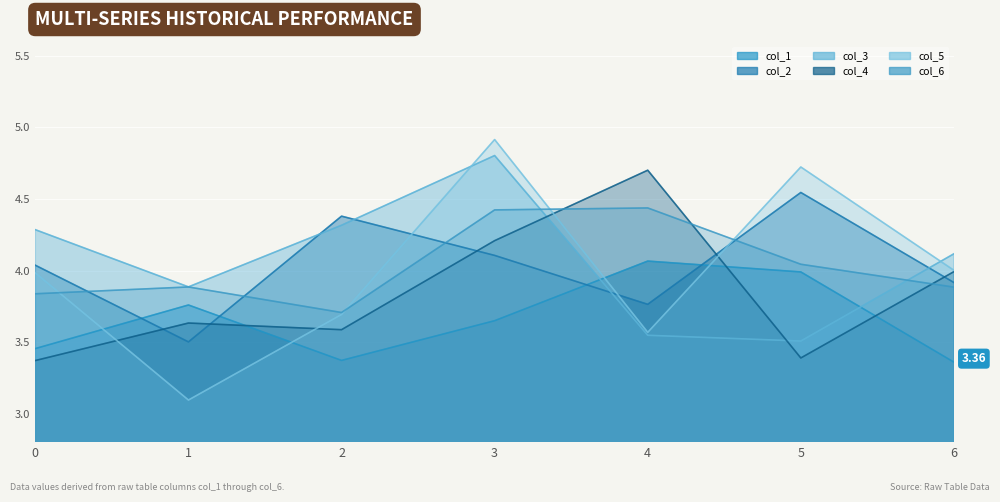

How many times do col_4 and col_5 cross each other?

4